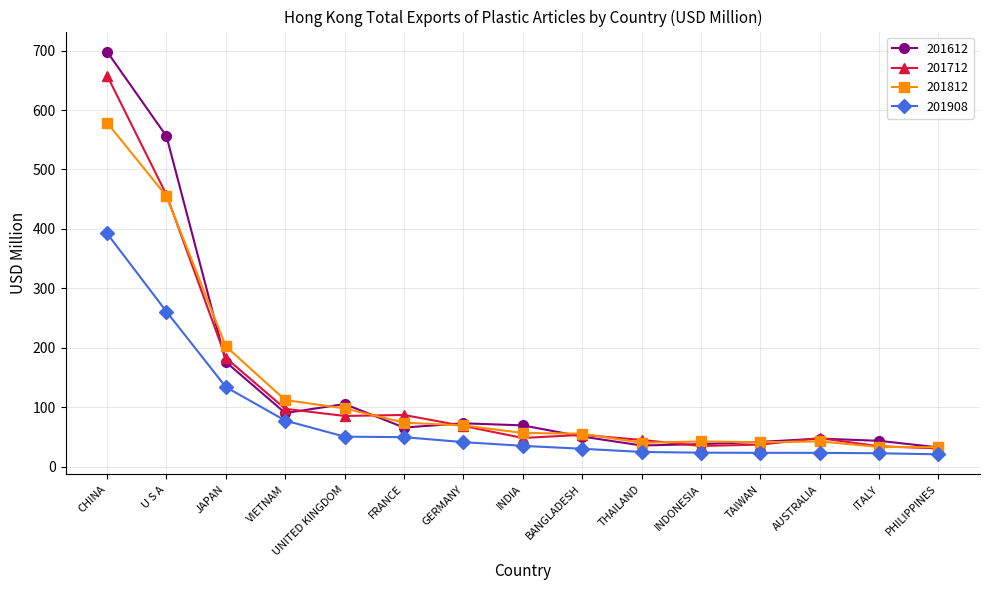

True or false: 201908 and 201712 cross at least once.

False